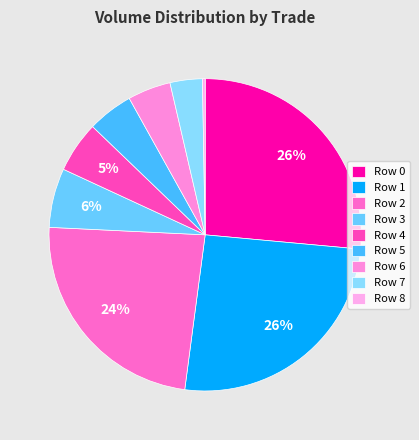

To the nearest percent, what is the combined percentage of Row 5 and Row 3?

11%